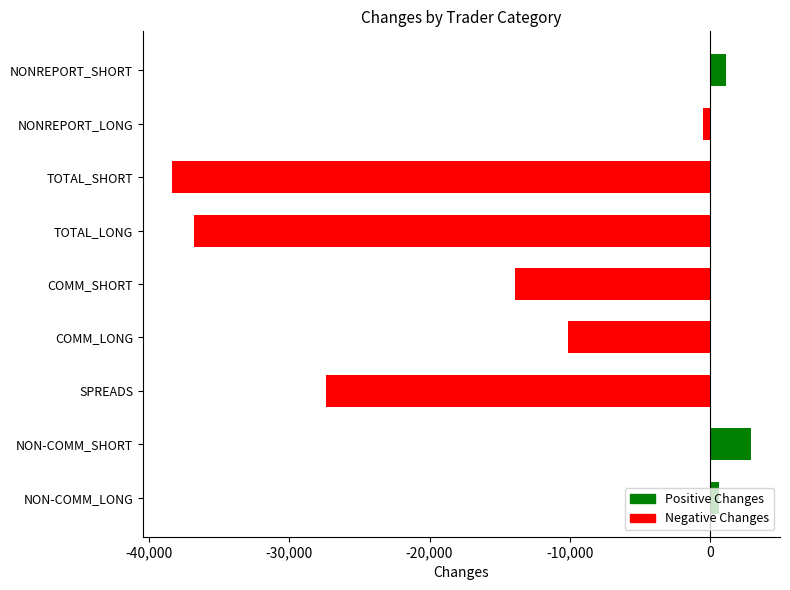

At which label is the value closest to -17725?

COMM_SHORT